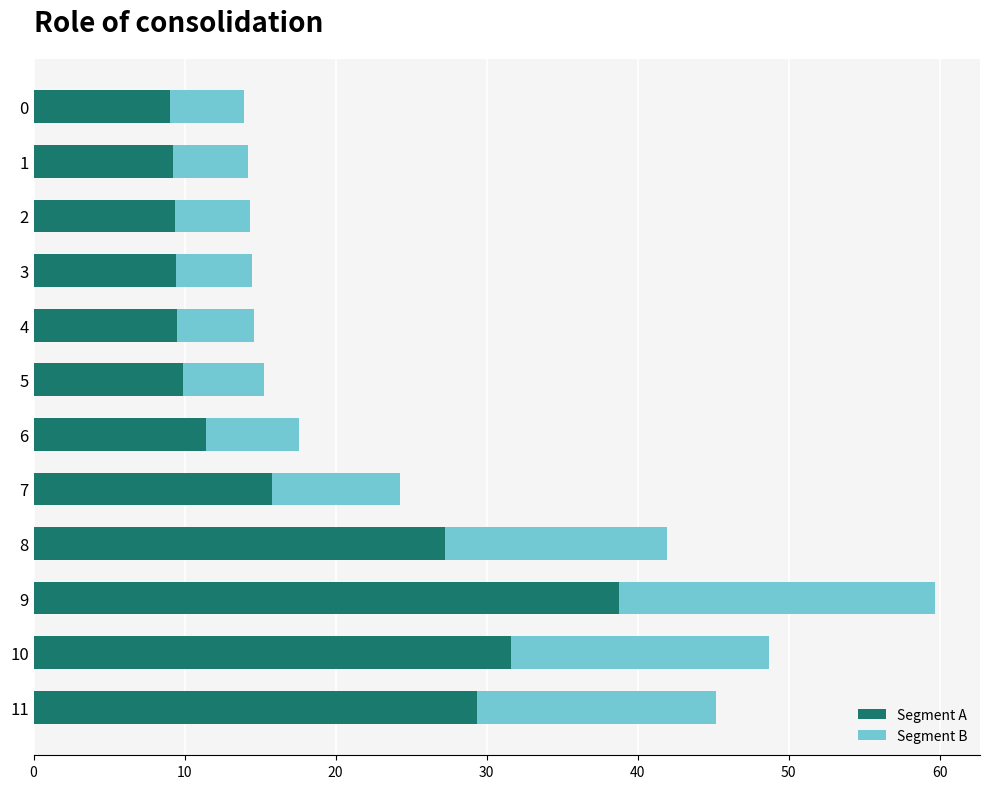

At which category is the sum across all series the highest?

9